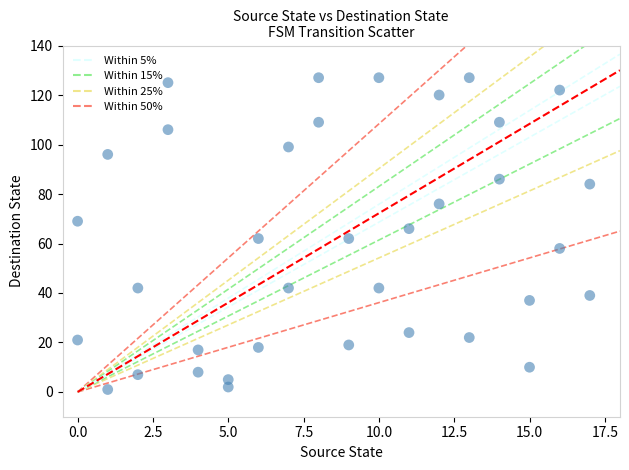

What is the range of X values (max minus min)?

17